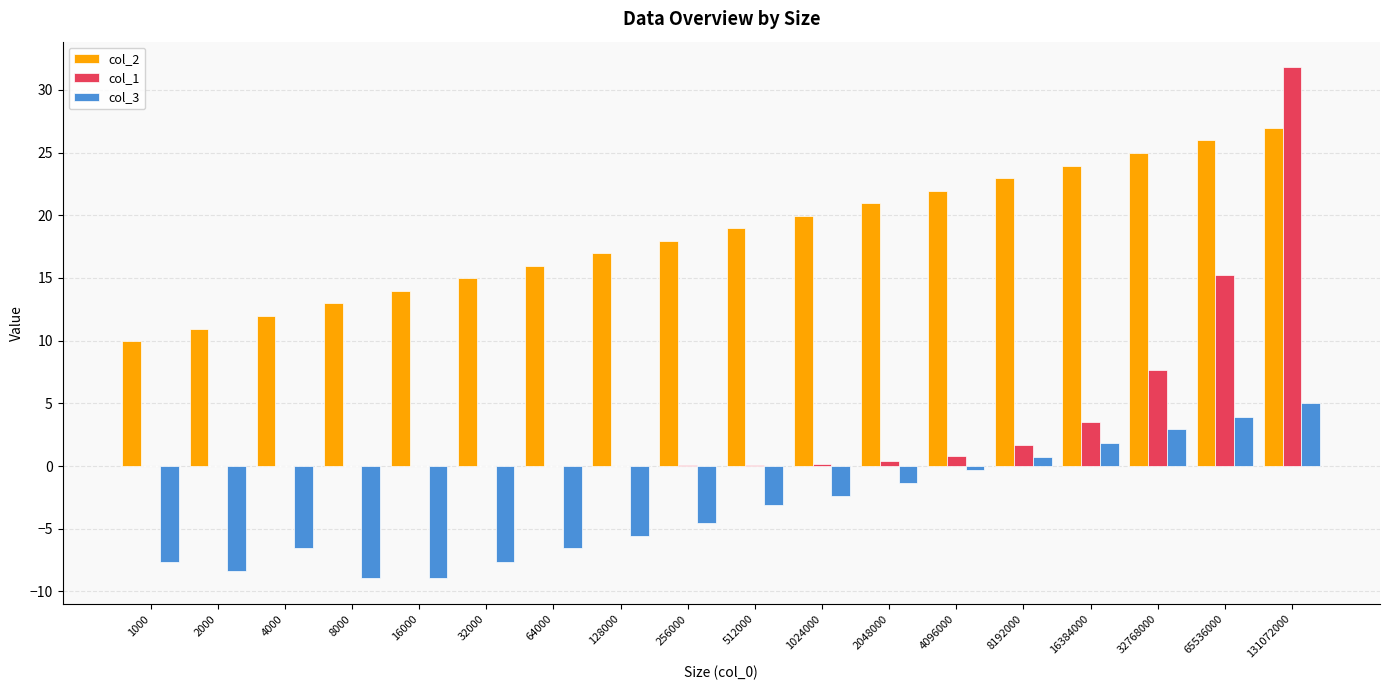

Are the bars horizontal?

No